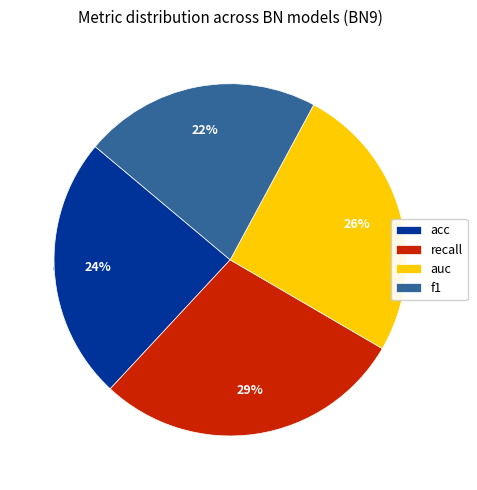

Does auc account for over 50% of the chart?

No